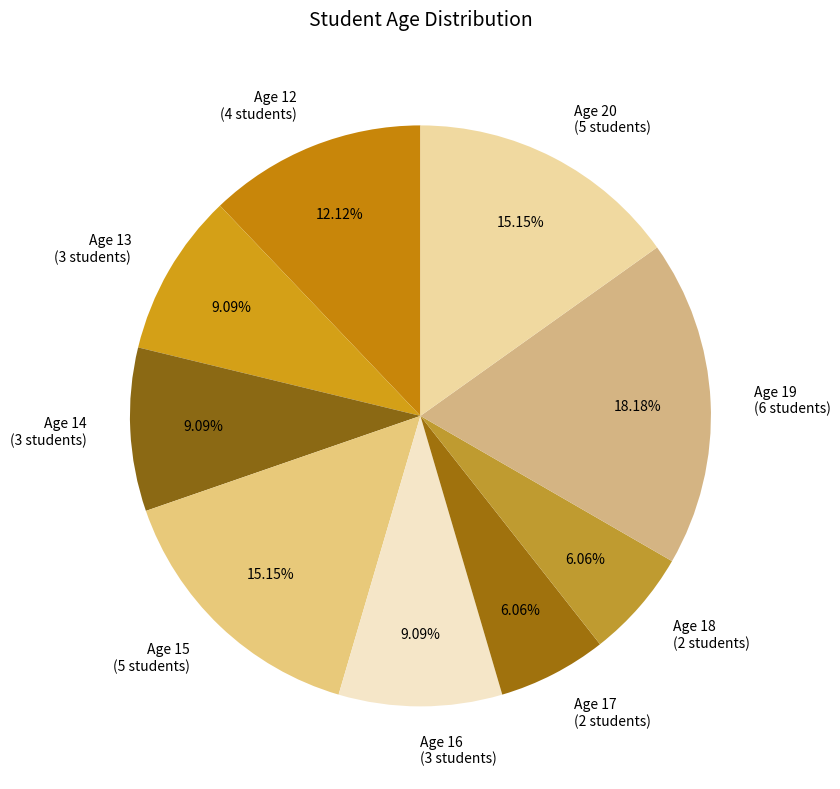

Approximately how many times larger is the value at Age 15 (5 students) compared to Age 19 (6 students)?

0.8